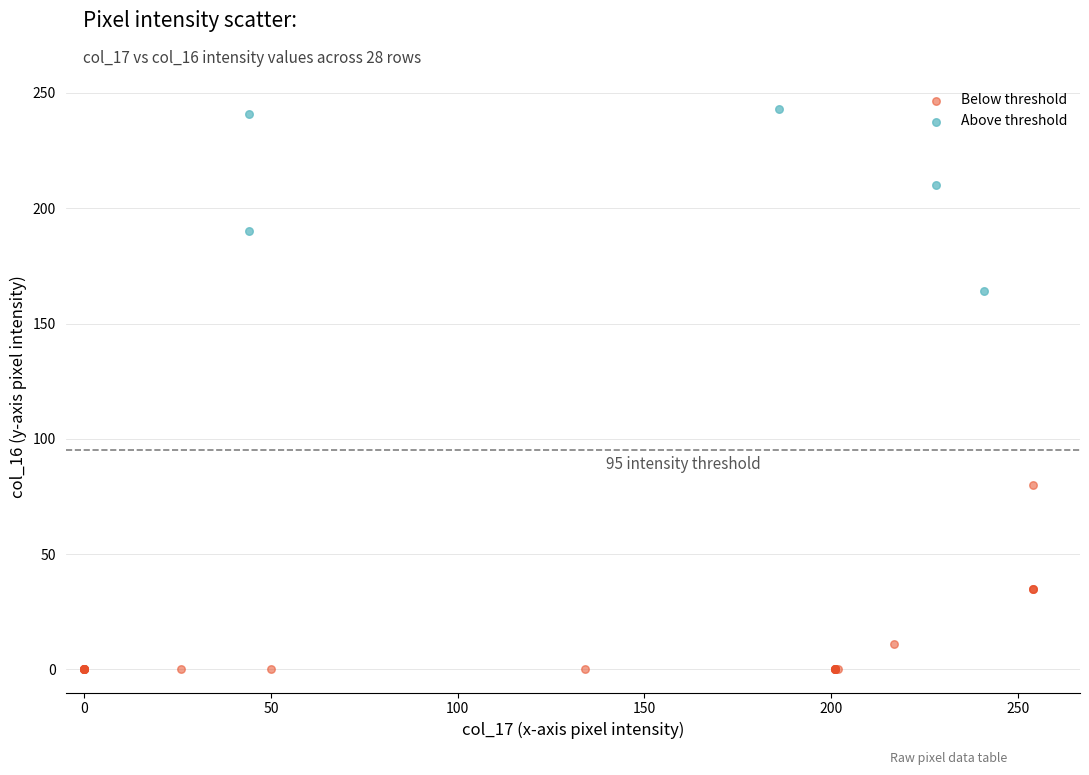

What are all the series names shown in the legend?

Below threshold, Above threshold